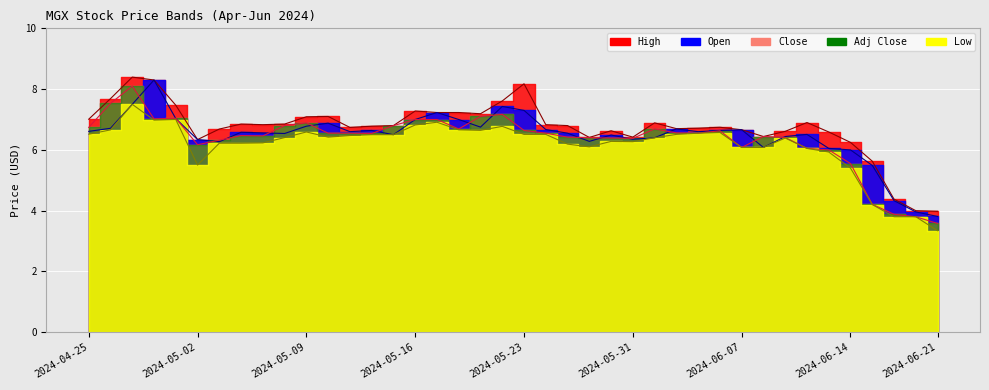

Is it true that Open equals 9.6 at 2024-06-13?

False